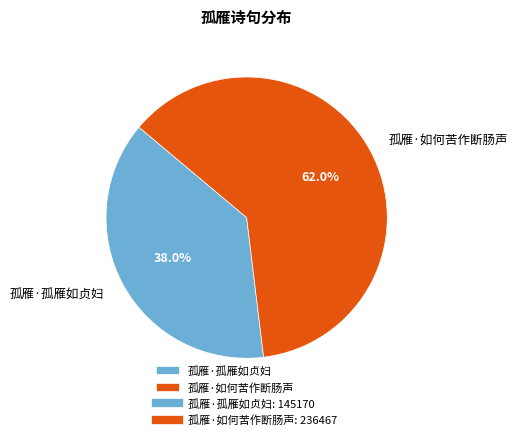

Combined, what portion of the pie is 孤雁·孤雁如贞妇 and 孤雁·如何苦作断肠声?

100.0%